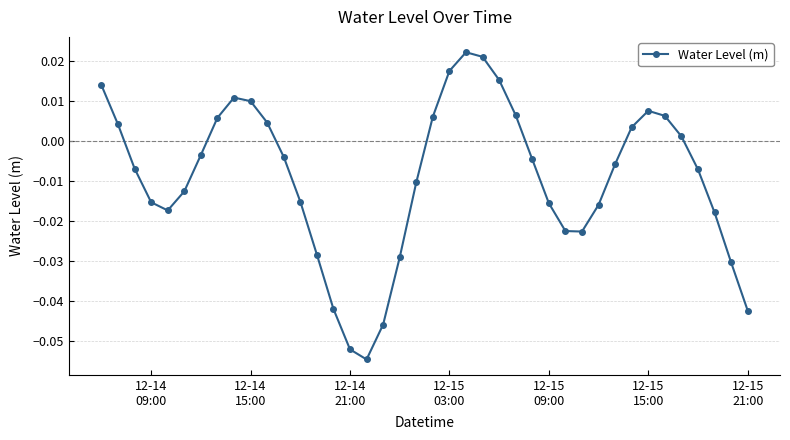

How many points are higher than both their immediate neighbors (excluding endpoints)?

3